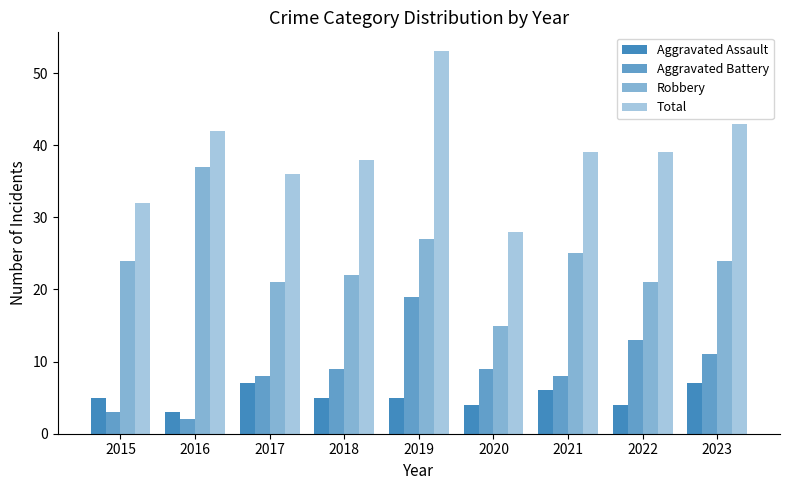

Does the chart contain stacked bars?

No